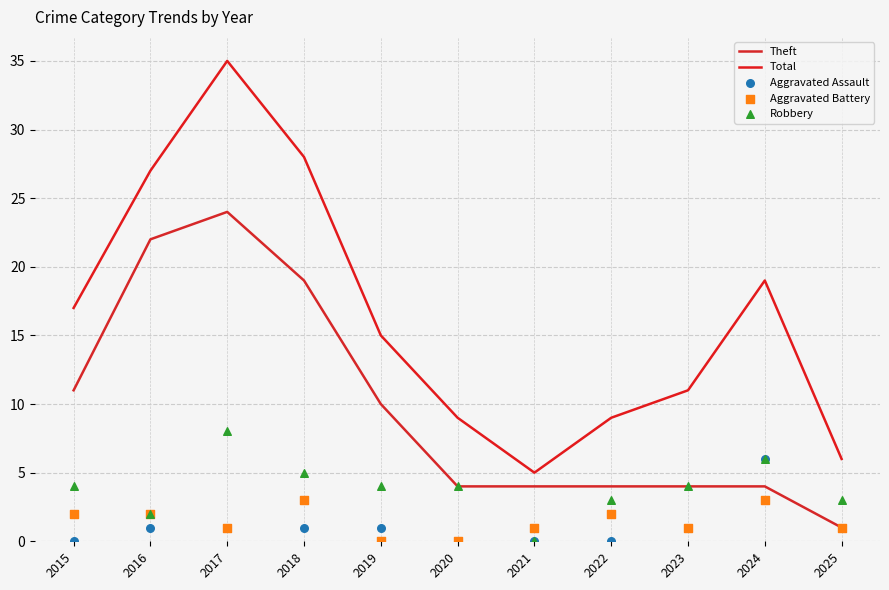

At how many categories does at least one series exceed 22?

3